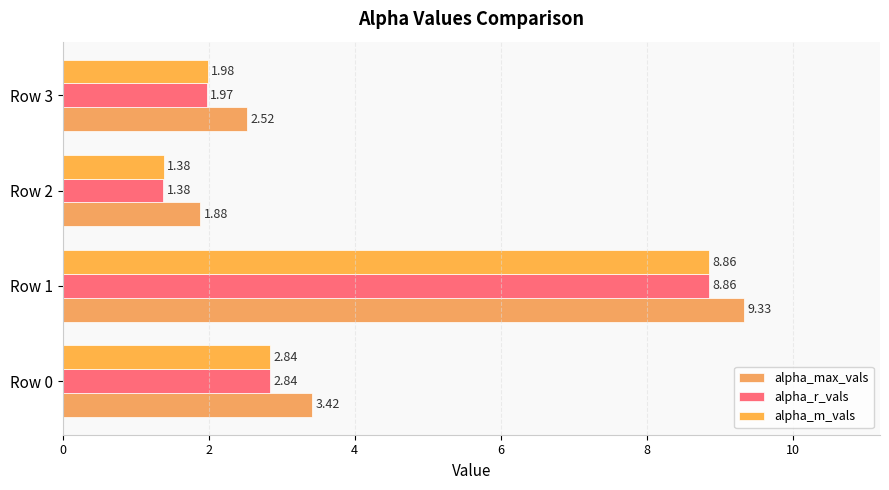

What is the difference between the second highest and minimum values in the alpha_r_vals series?

1.5